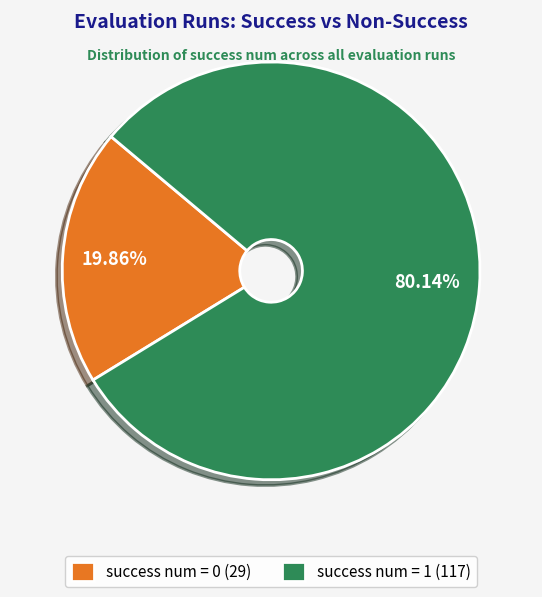

Which has a higher value, success num = 0 (29) or success num = 1 (117)?

success num = 1 (117)